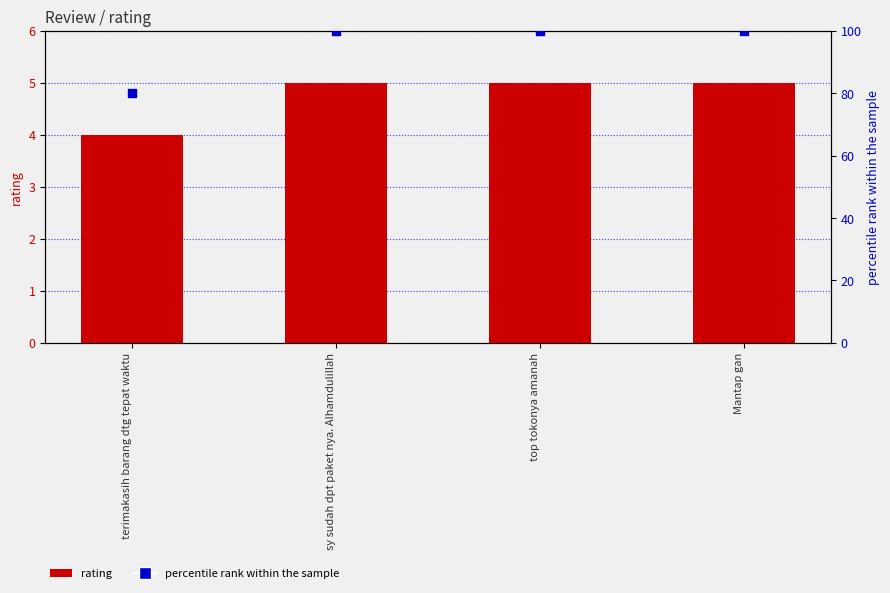

Which series contains the highest Y value?

percentile rank within the sample